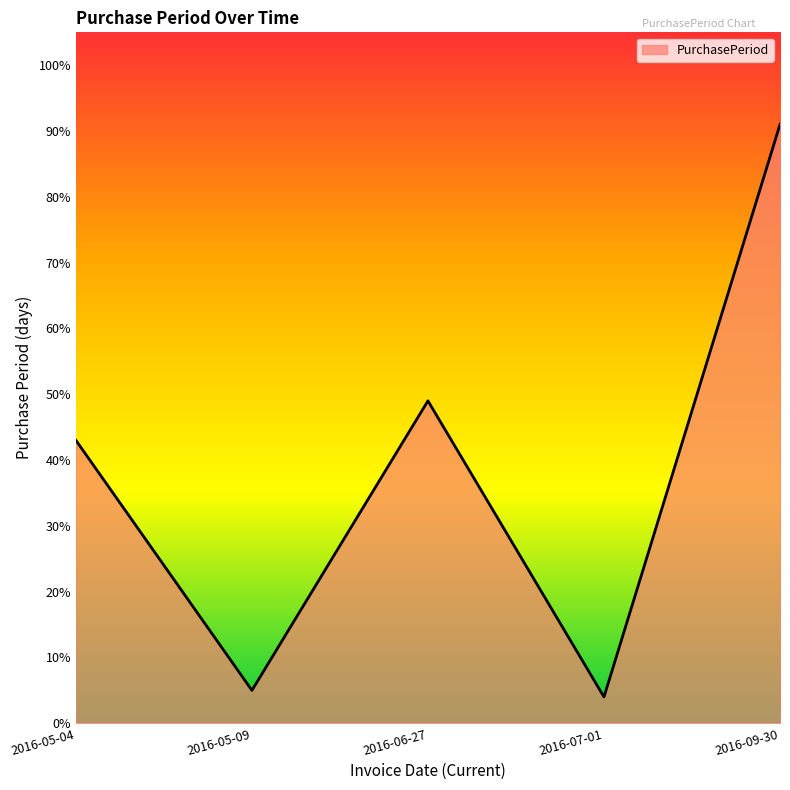

How many lines are shown in the chart?

1